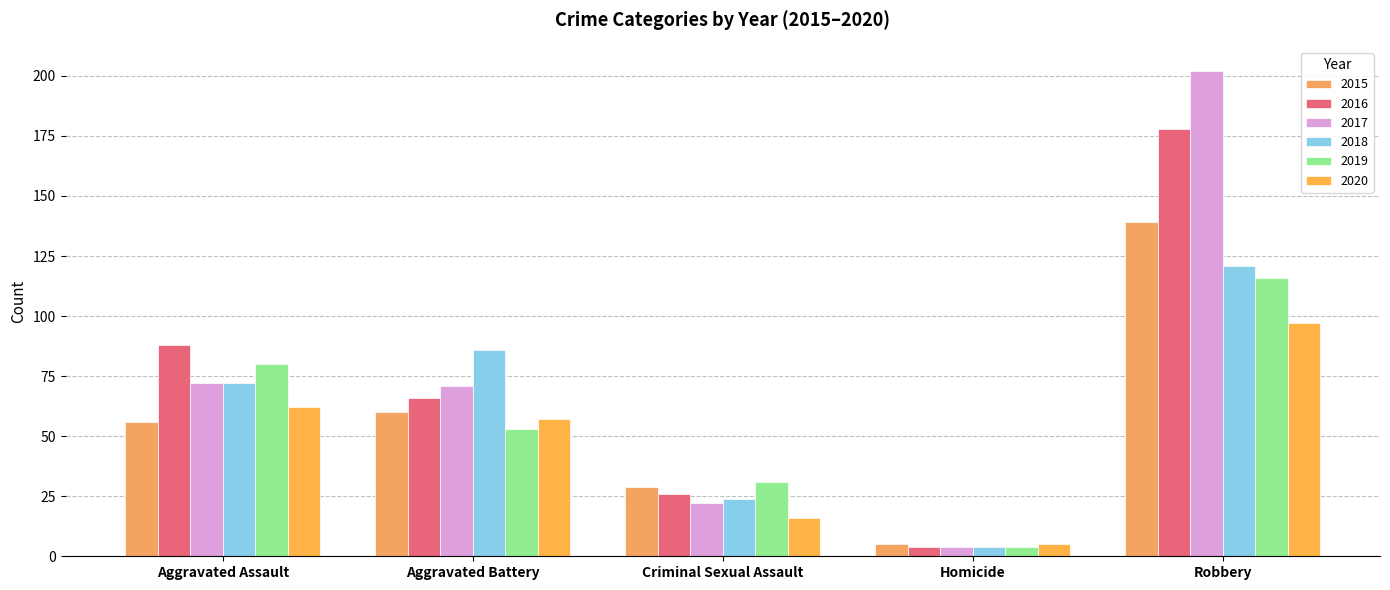

How many distinct data groups are displayed?

6